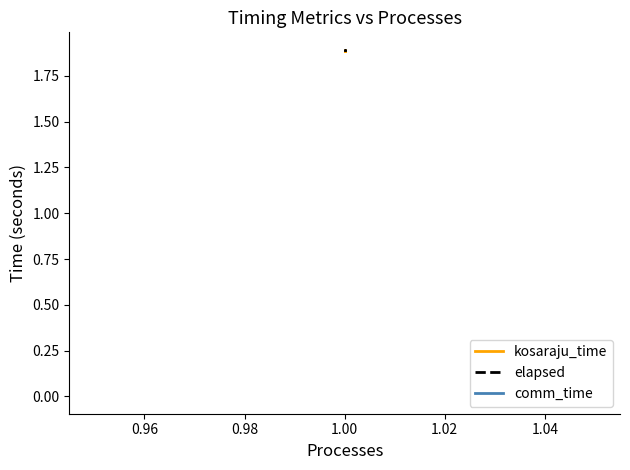

How many lines are shown in the chart?

3